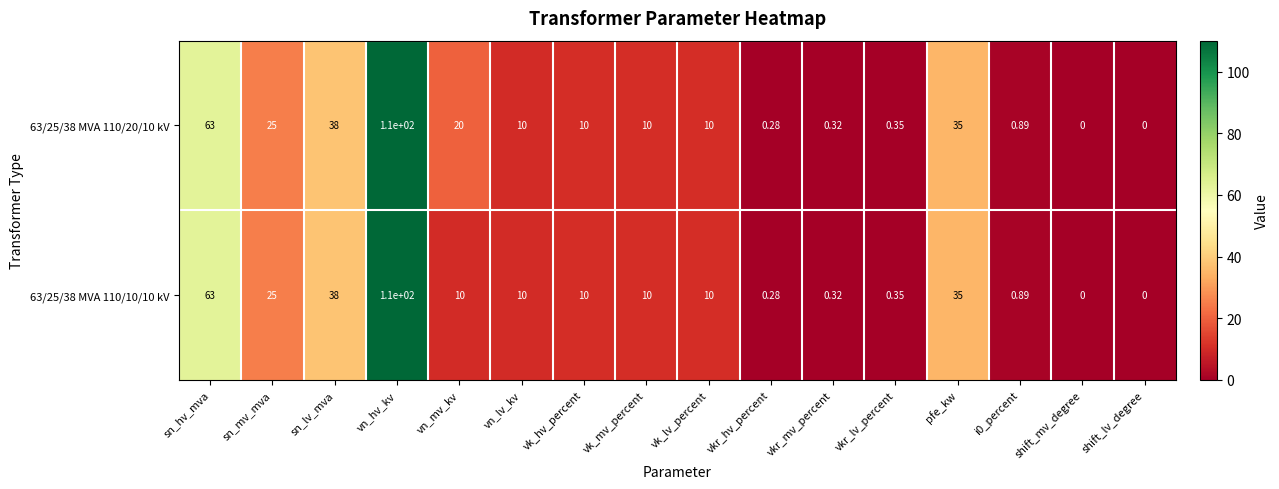

Where is 63/25/38 MVA 110/20/10 kV nearest to the value 55?

sn_hv_mva